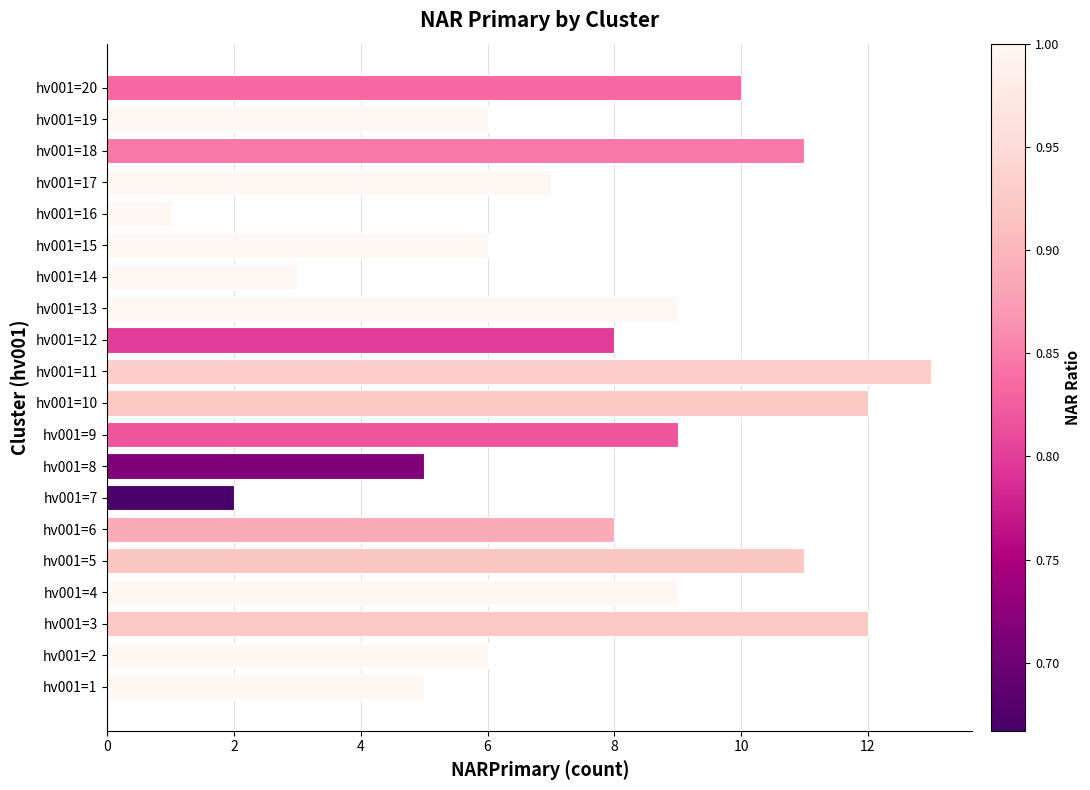

What is the change in value from hv001=2 to hv001=3?

+6